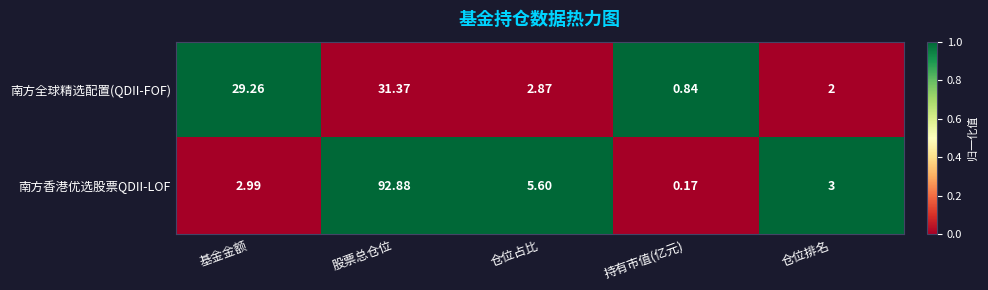

Which series changed the most between 基金金额 and 股票总仓位?

南方香港优选股票QDII-LOF